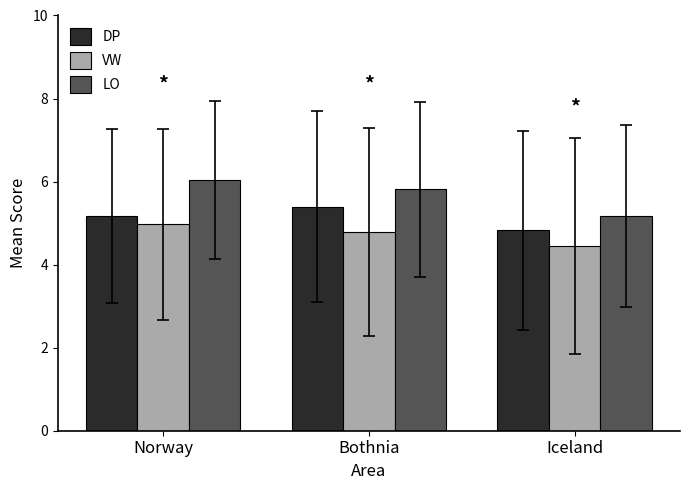

How many bars are there in total?

9